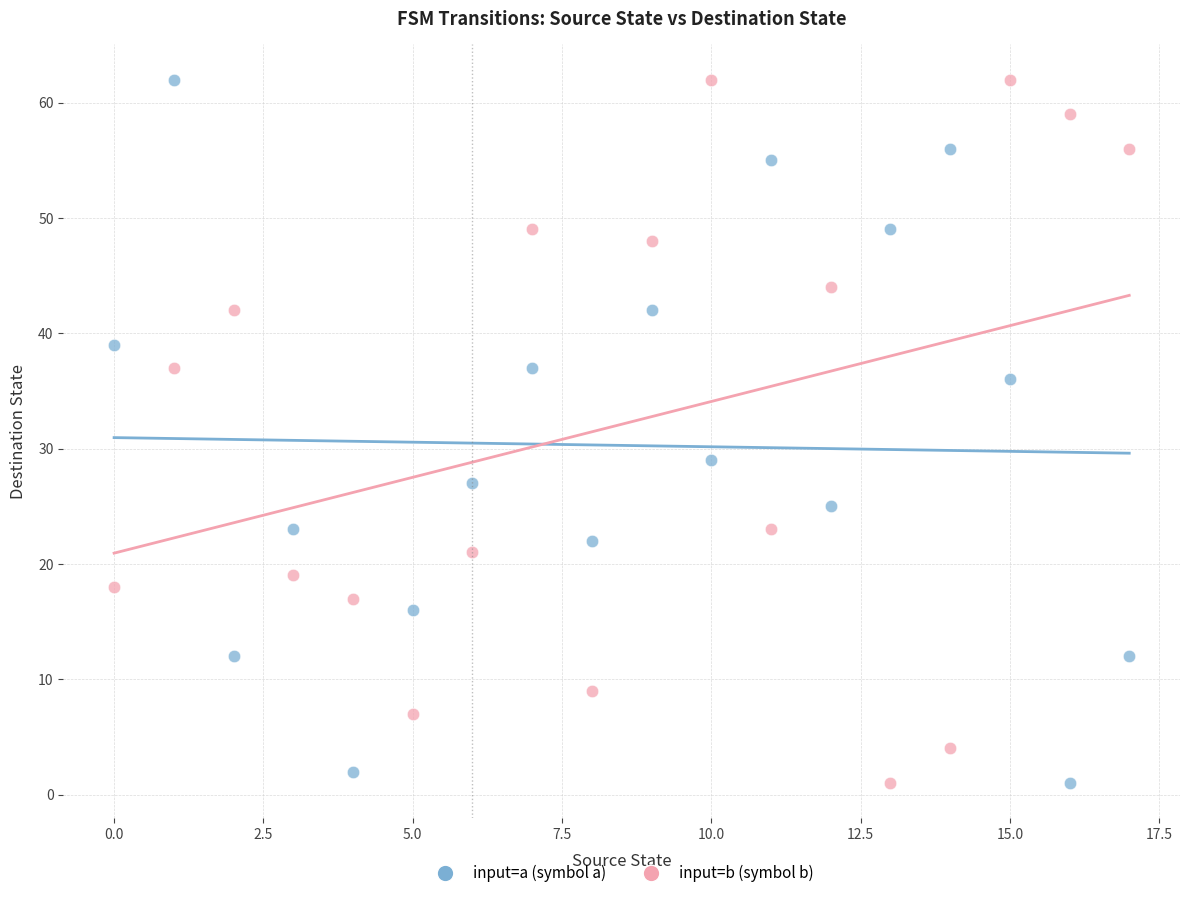

Across all data points, what is the range of Y values (max minus min)?

61